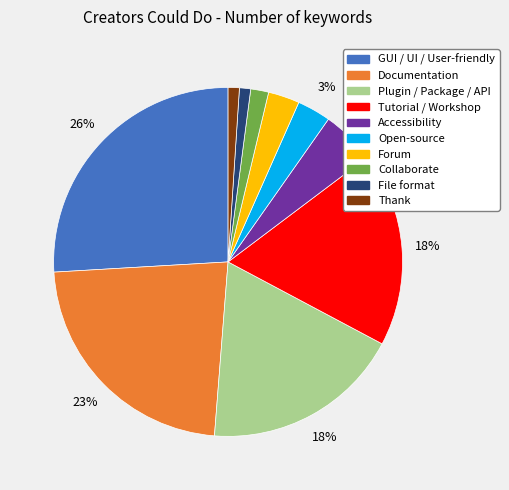

To the nearest percent, what is the combined percentage of Forum and Accessibility?

8%